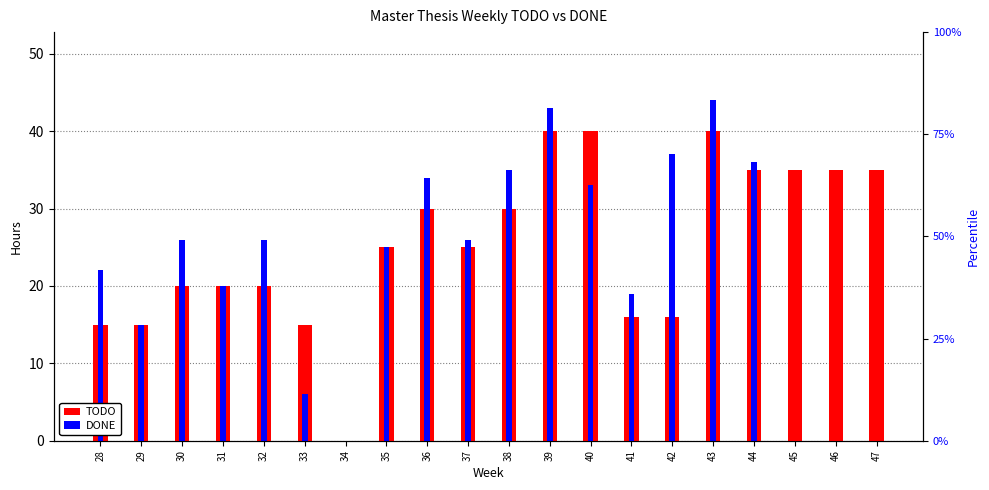

Reading left to right, extract all data points from this chart.

TODO: 28=15	29=15	30=20	31=20	32=20	33=15	34=0	35=25	36=30	37=25	38=30	39=40	40=40	41=16	42=16	43=40	44=35	45=35	46=35	47=35
DONE: 28=22	29=15	30=26	31=20	32=26	33=6	34=0	35=25	36=34	37=26	38=35	39=43	40=33	41=19	42=37	43=44	44=36	45=0	46=0	47=0